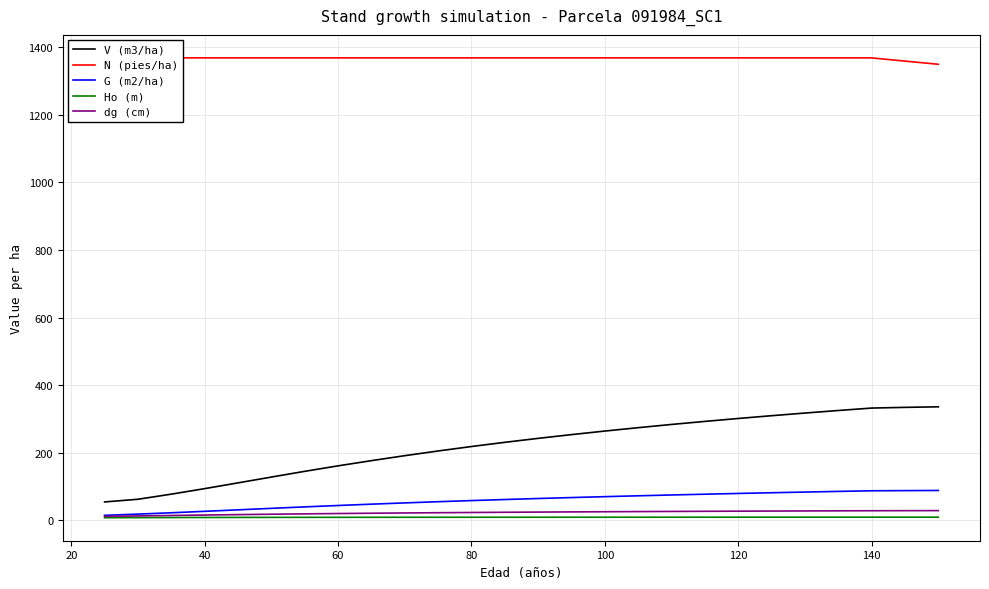

At how many categories does at least one series exceed 930?

26